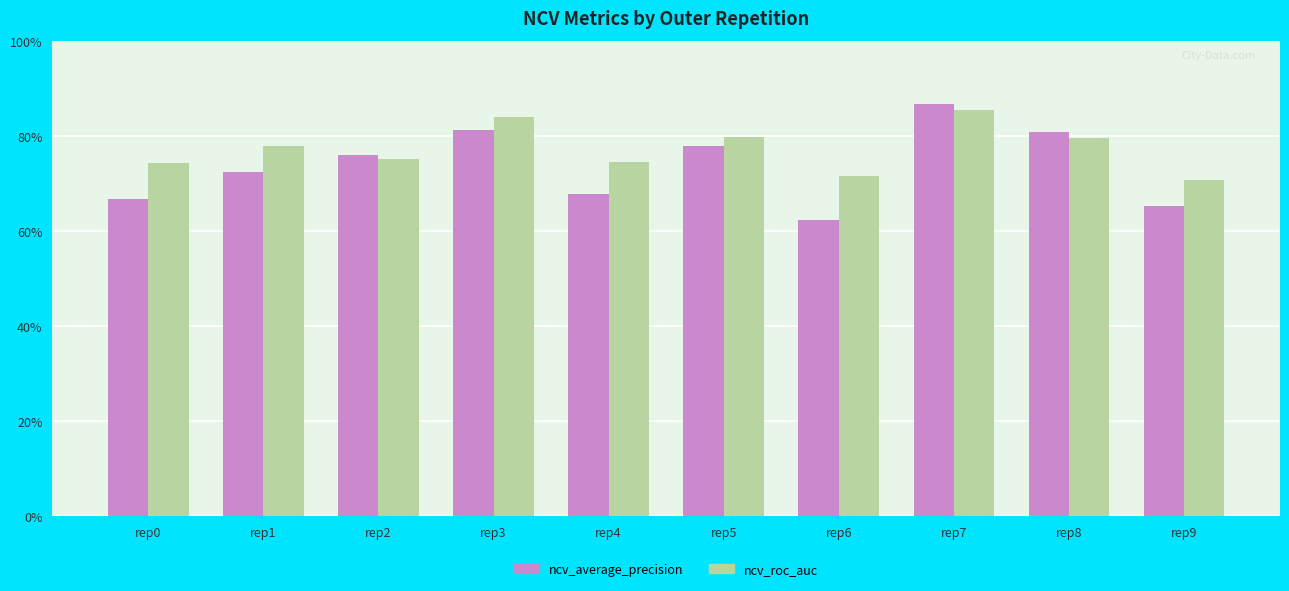

Does the chart contain any negative values?

No